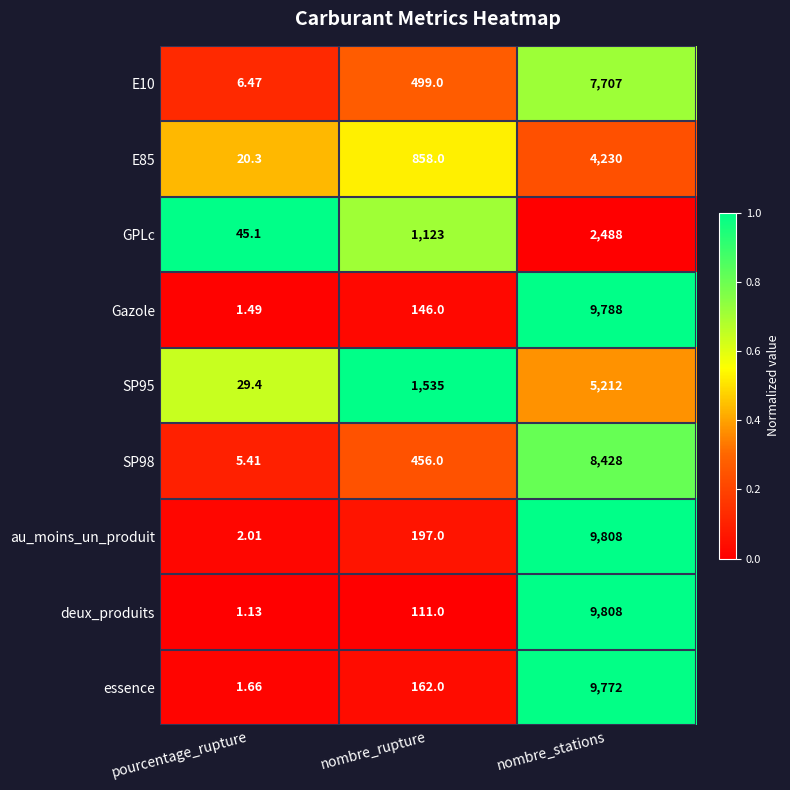

Where is SP98 nearest to the value 4216?

nombre_rupture